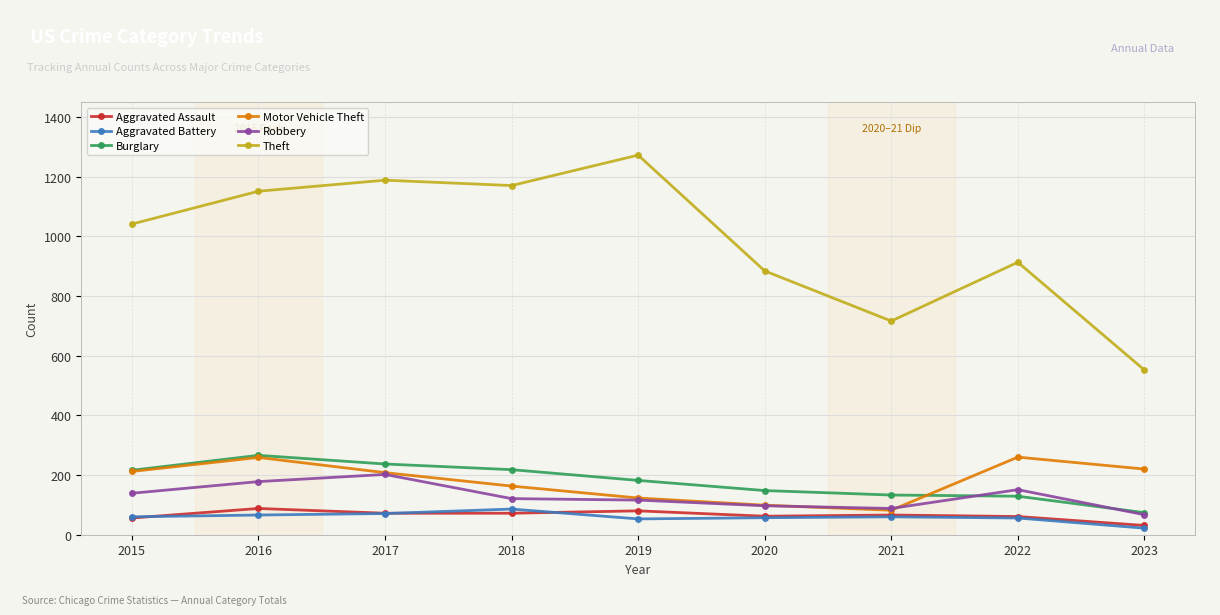

What is the difference between the maximum and minimum values in the Robbery series?

135